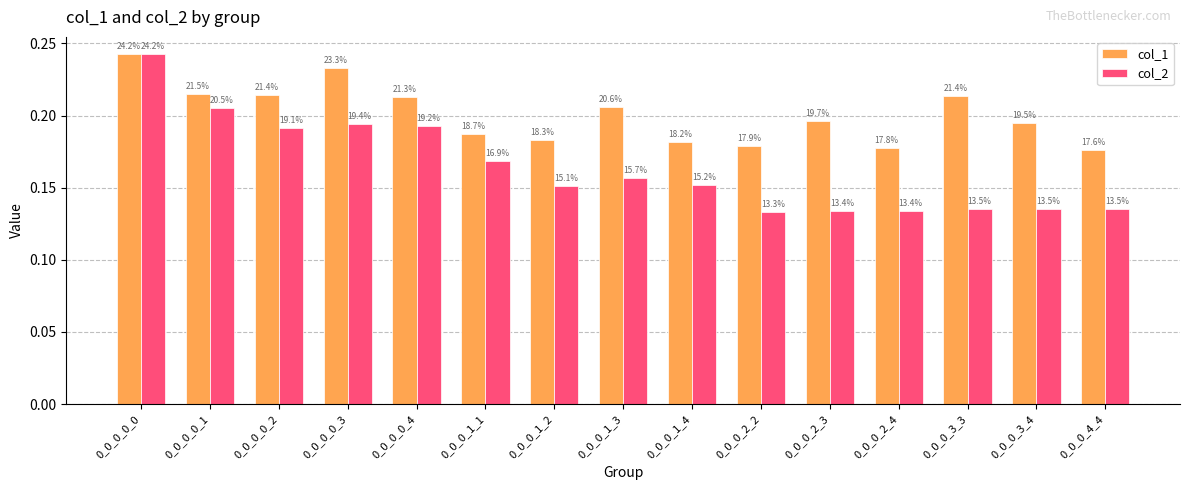

What is the lowest value of the col_2 series?

0.1